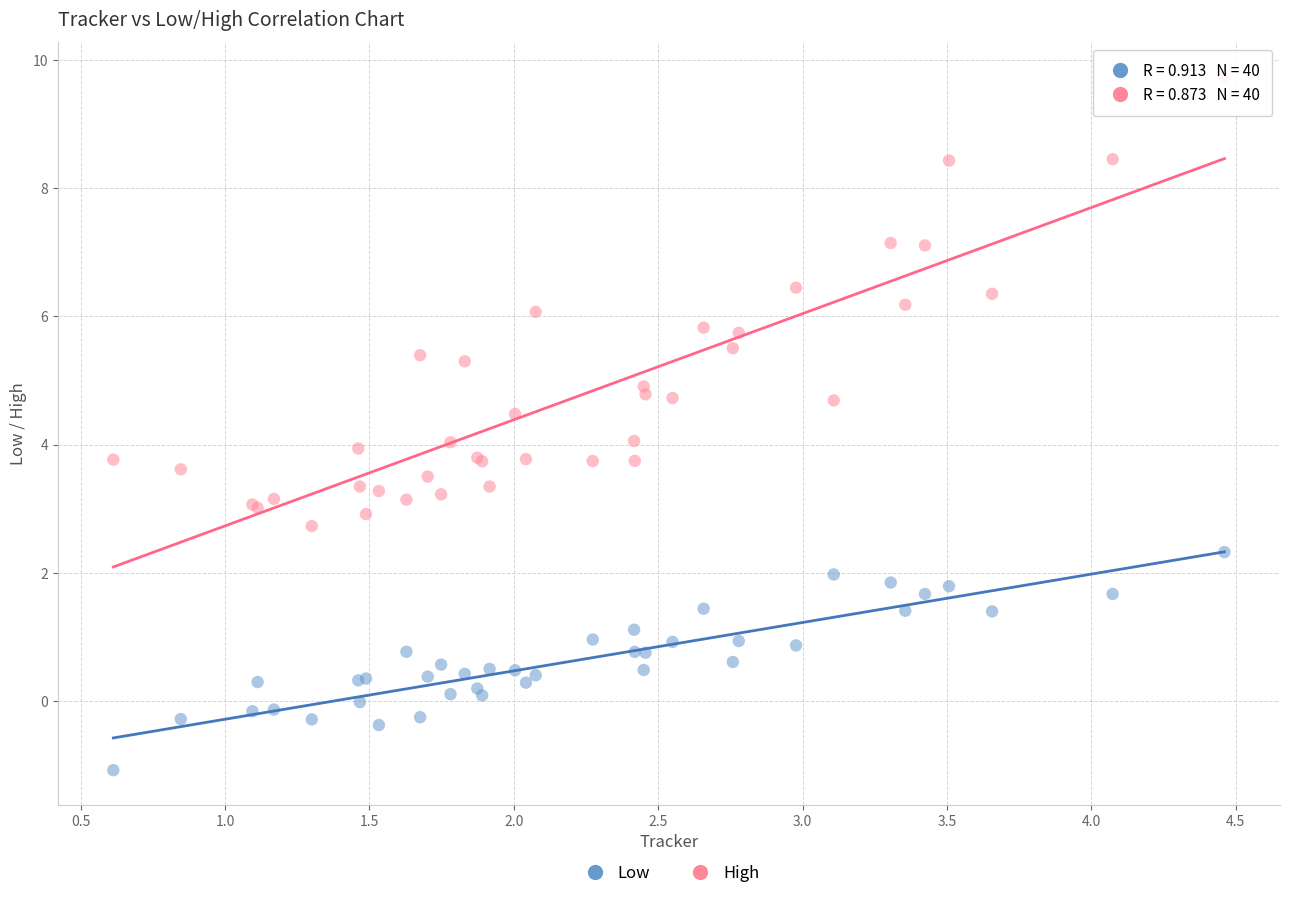

Which series has the widest spread of Y values?

High